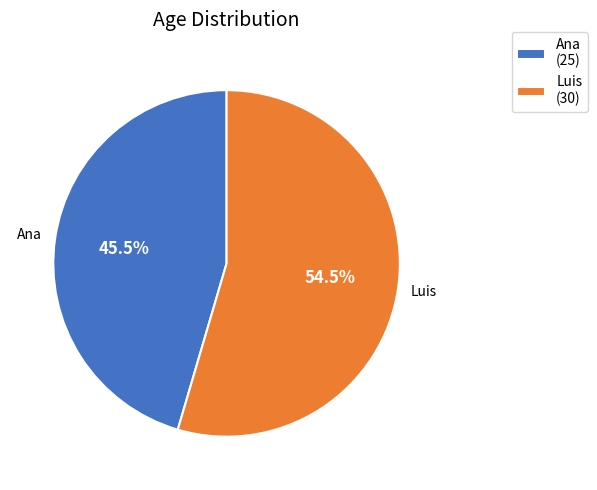

Which slice is the smallest?

Ana